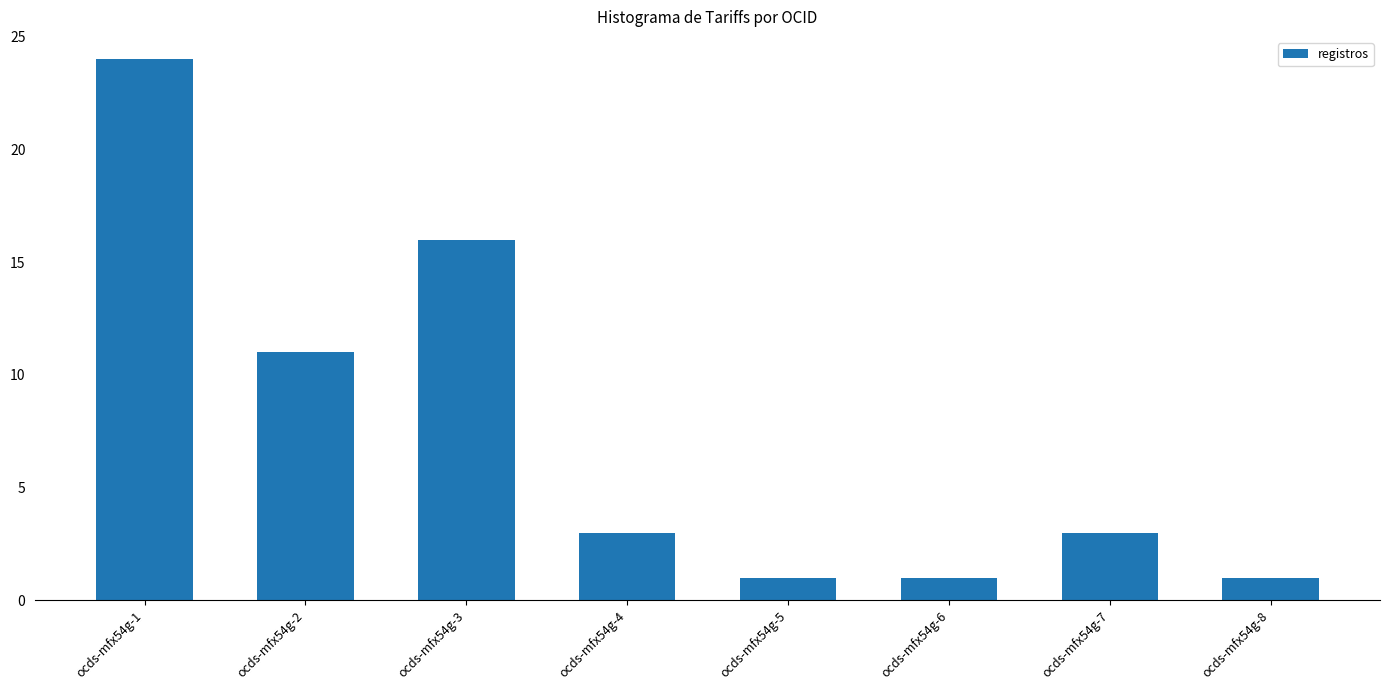

What is the average value?

8